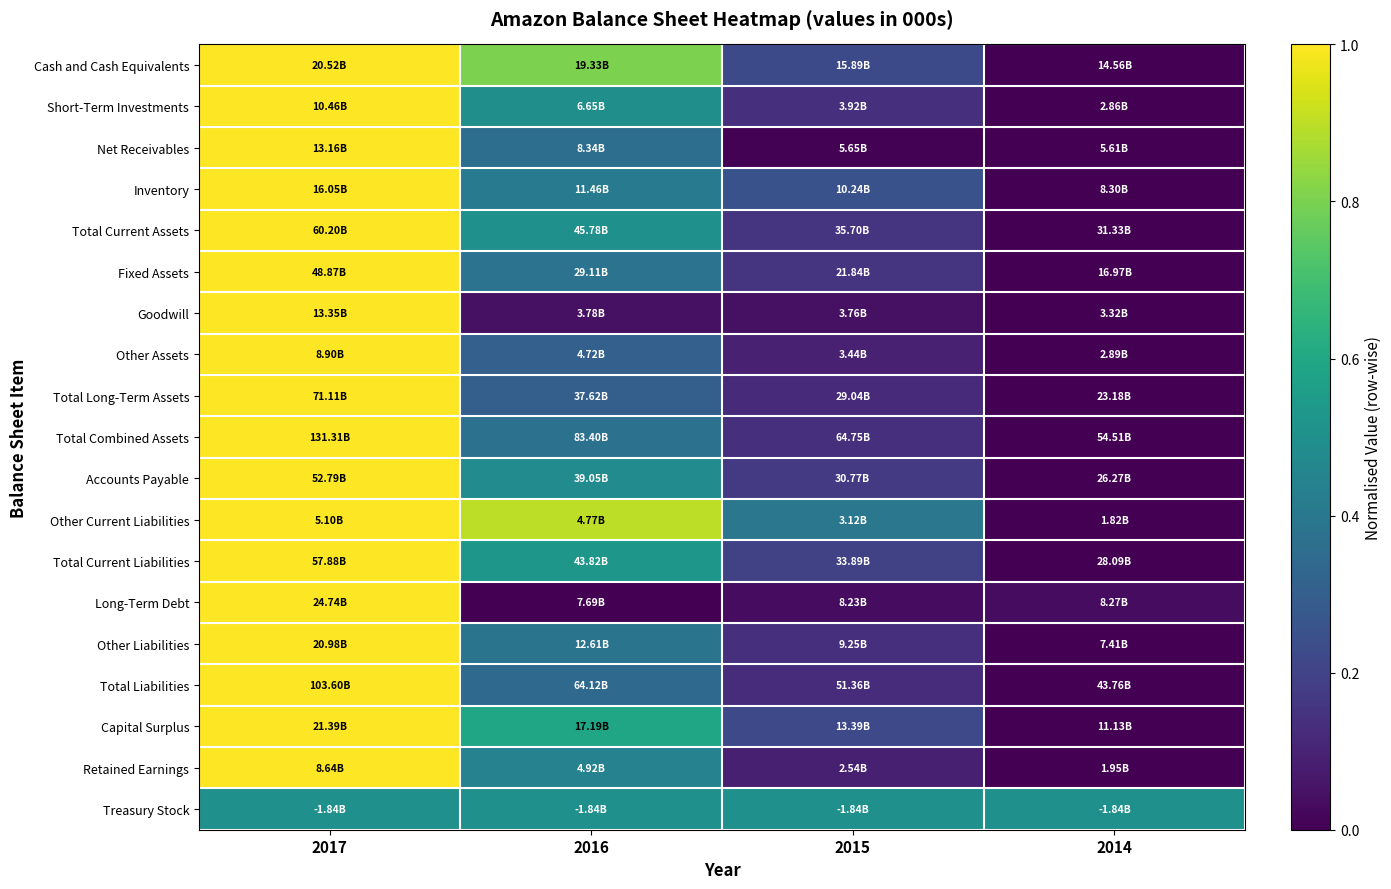

Reading left to right, transcribe all the data shown in this chart.

Cash and Cash Equivalents: 2017=1.0	2016=0.8	2015=0.2	2014=0.0
Short-Term Investments: 2017=1.0	2016=0.5	2015=0.1	2014=0.0
Net Receivables: 2017=1.0	2016=0.4	2015=0.0	2014=0.0
Inventory: 2017=1.0	2016=0.4	2015=0.3	2014=0.0
Total Current Assets: 2017=1.0	2016=0.5	2015=0.2	2014=0.0
Fixed Assets: 2017=1.0	2016=0.4	2015=0.2	2014=0.0
Goodwill: 2017=1.0	2016=0.0	2015=0.0	2014=0.0
Other Assets: 2017=1.0	2016=0.3	2015=0.1	2014=0.0
Total Long-Term Assets: 2017=1.0	2016=0.3	2015=0.1	2014=0.0
Total Combined Assets: 2017=1.0	2016=0.4	2015=0.1	2014=0.0
Accounts Payable: 2017=1.0	2016=0.5	2015=0.2	2014=0.0
Other Current Liabilities: 2017=1.0	2016=0.9	2015=0.4	2014=0.0
Total Current Liabilities: 2017=1.0	2016=0.5	2015=0.2	2014=0.0
Long-Term Debt: 2017=1.0	2016=0.0	2015=0.0	2014=0.0
Other Liabilities: 2017=1.0	2016=0.4	2015=0.1	2014=0.0
Total Liabilities: 2017=1.0	2016=0.3	2015=0.1	2014=0.0
Capital Surplus: 2017=1.0	2016=0.6	2015=0.2	2014=0.0
Retained Earnings: 2017=1.0	2016=0.4	2015=0.1	2014=0.0
Treasury Stock: 2017=0.5	2016=0.5	2015=0.5	2014=0.5